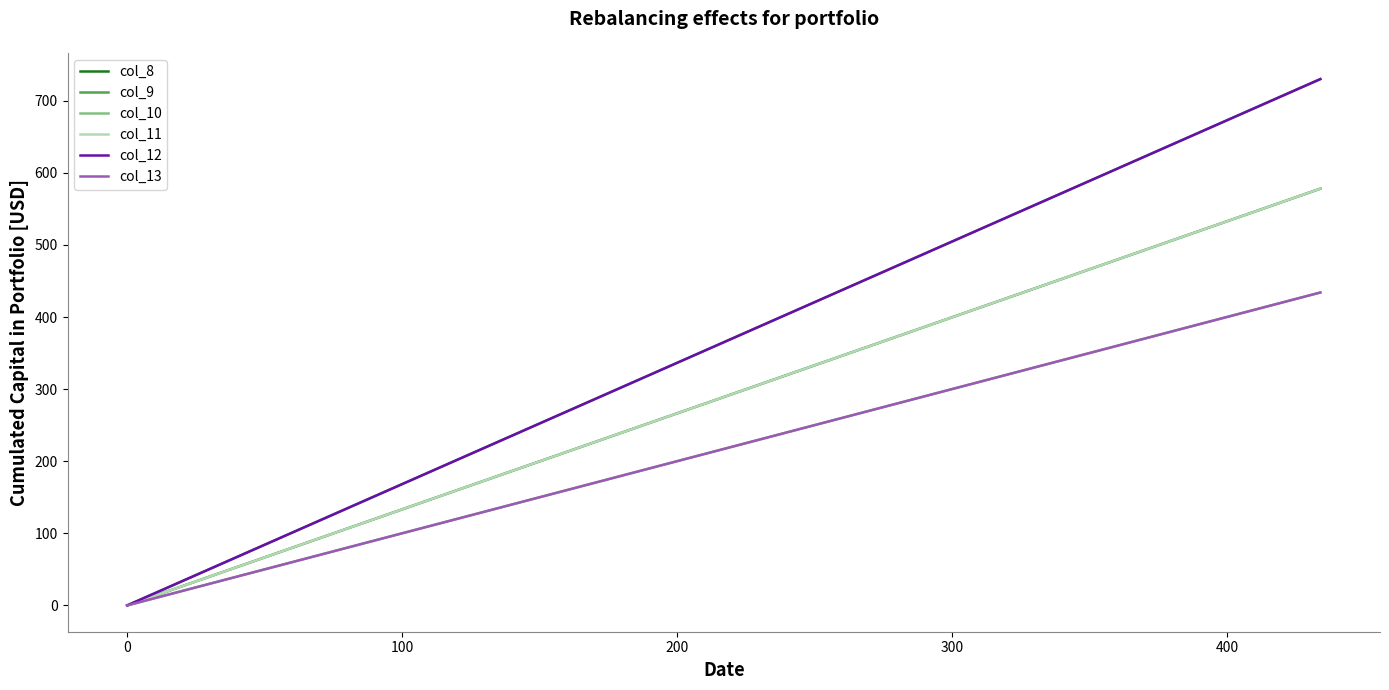

Which series changed the most between −100 and 0?

col_9